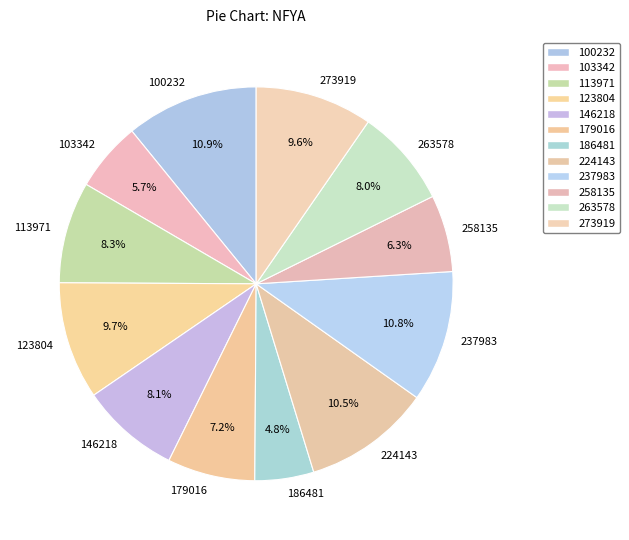

The 123804 slice represents 10% of the pie. True or false?

True